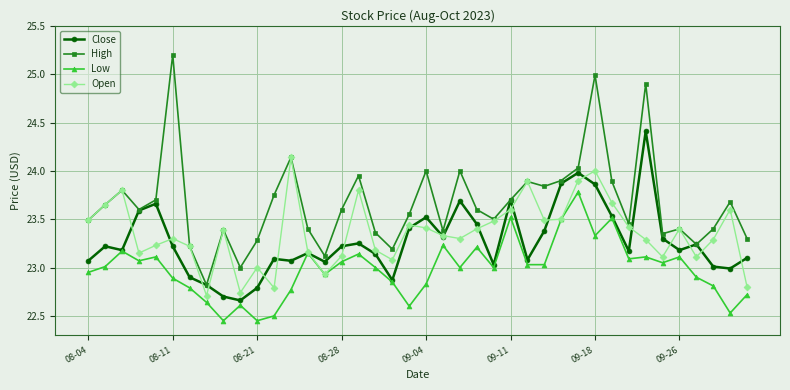

What are all the series names shown in the legend?

Close, High, Low, Open